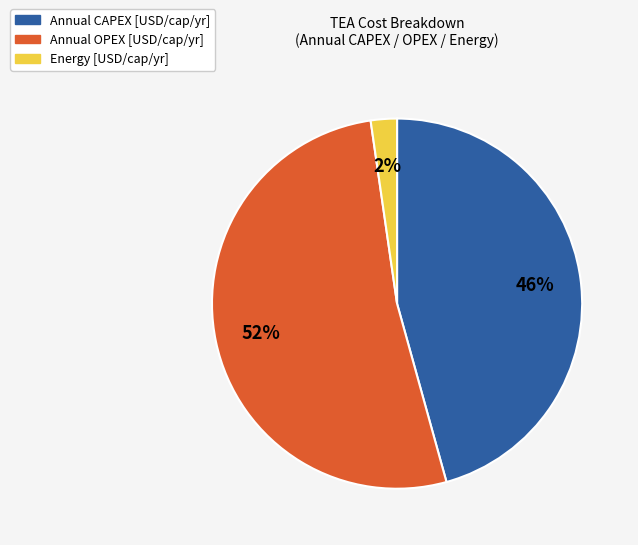

Which slice is the smallest?

Energy